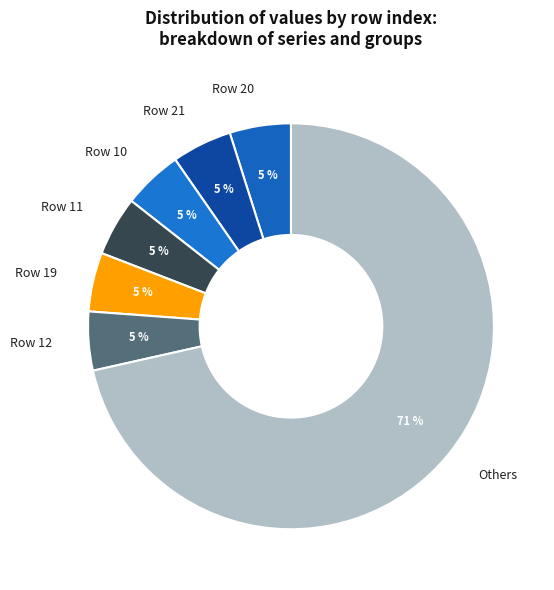

How many segments does this pie chart have?

7